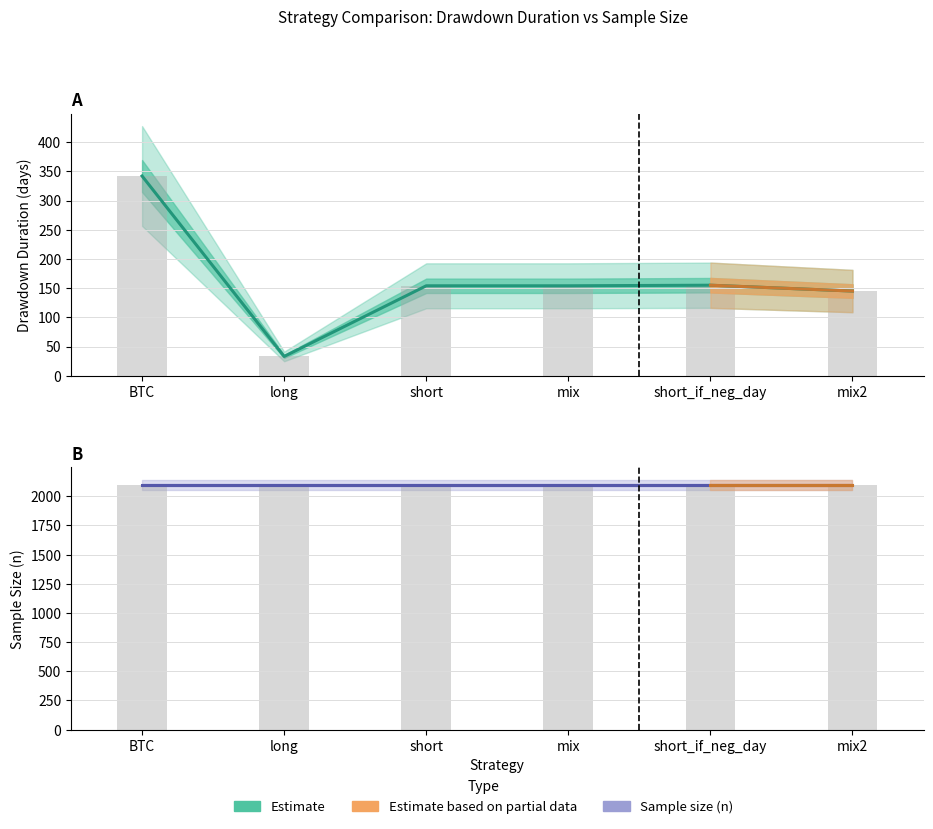

Which series has the largest range (max minus min)?

dd_time (mean)